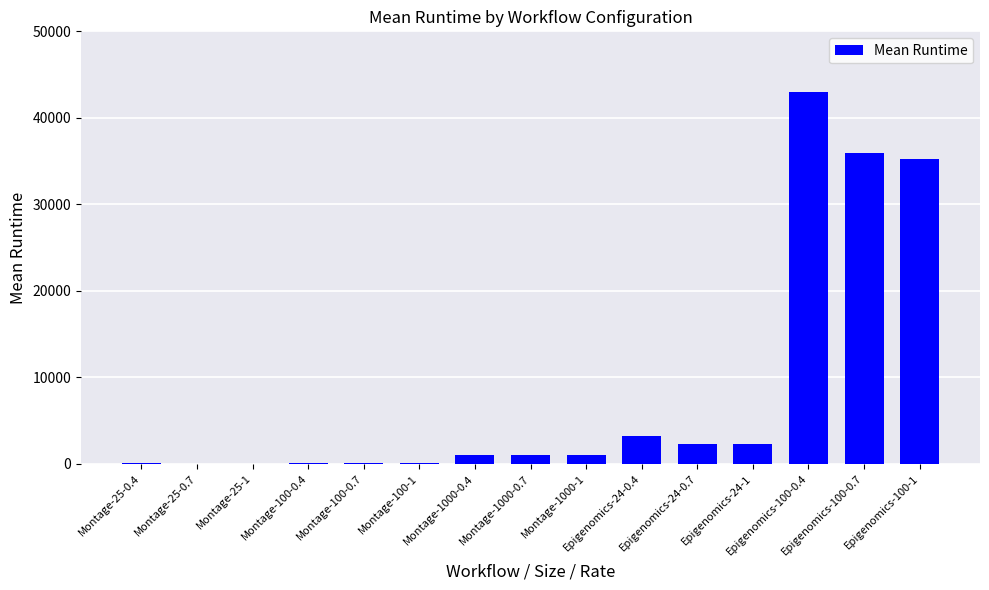

What is the sum of all values?

125615.2